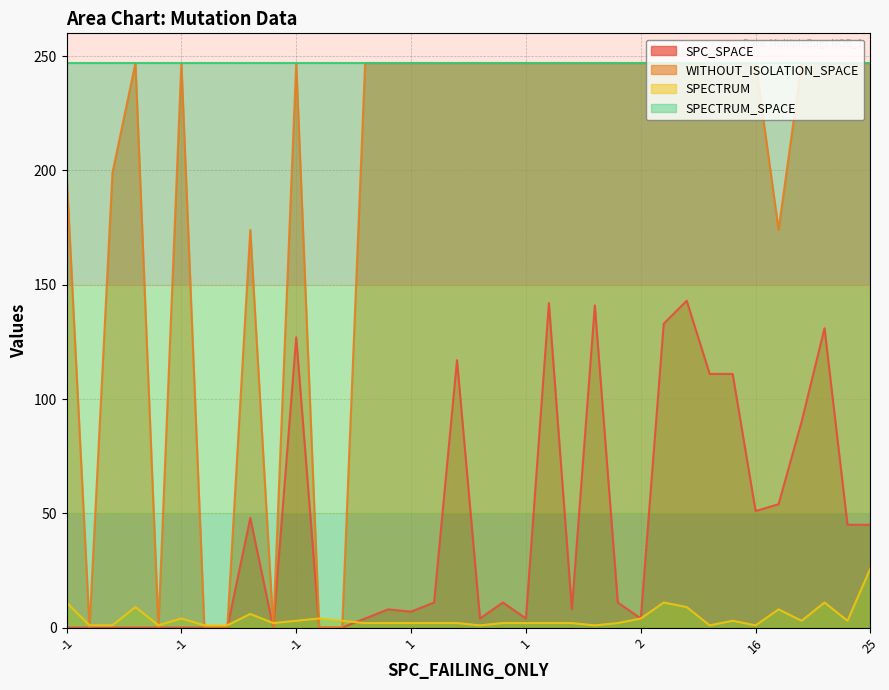

Which series has the widest spread of values?

WITHOUT_ISOLATION_SPACE